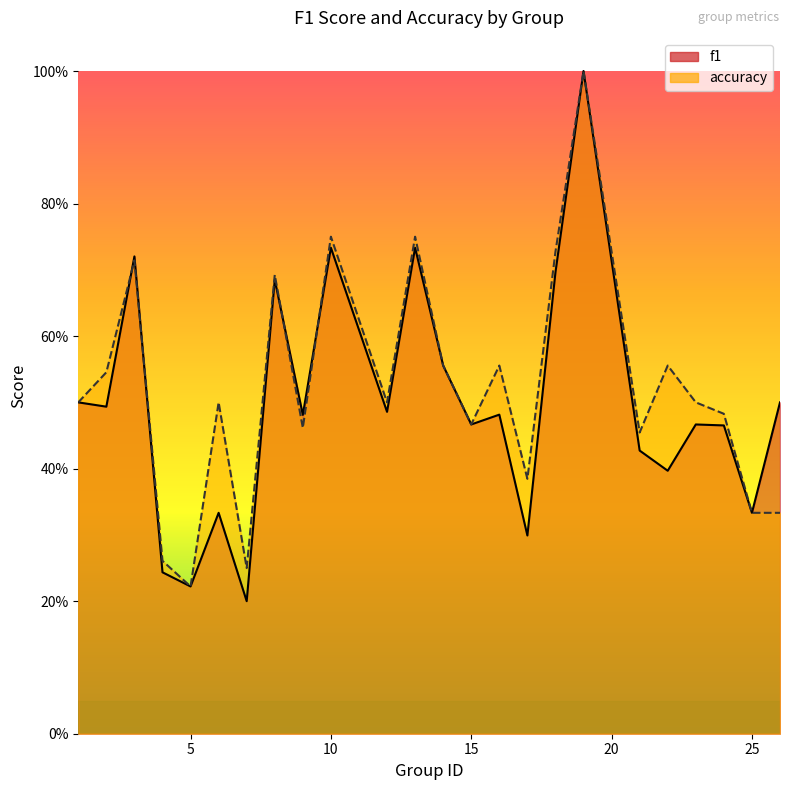

Where is f1 nearest to the value 0?

7